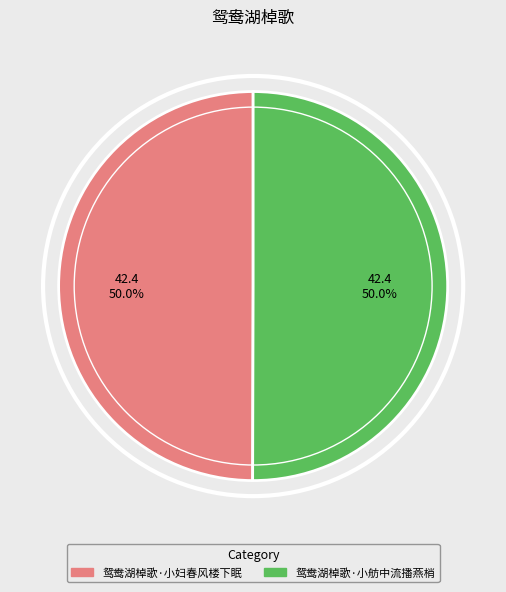

Do 鸳鸯湖棹歌·小妇春风楼下眠 and 鸳鸯湖棹歌·小舫中流播燕梢 together represent more than half of the pie?

Yes